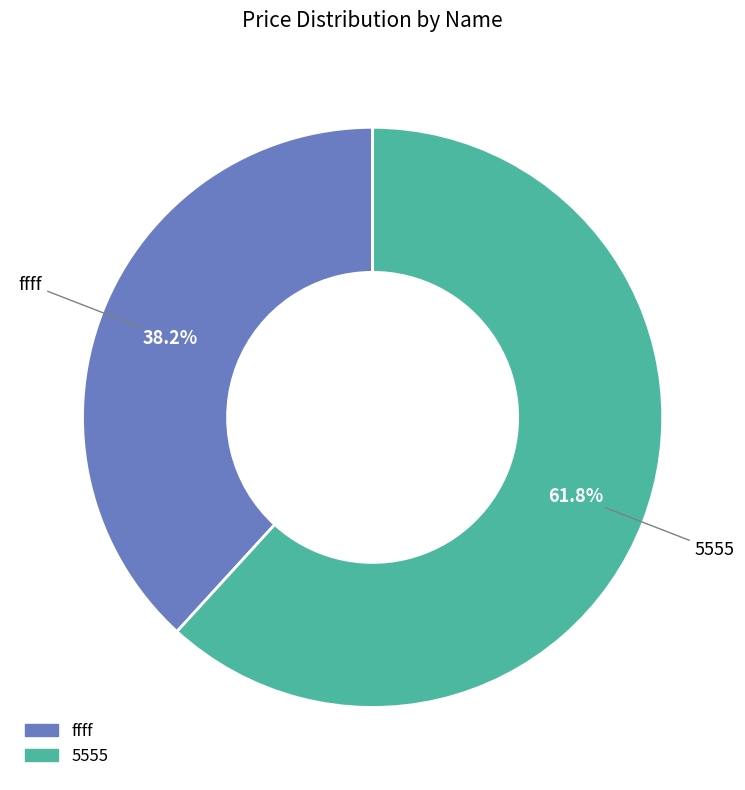

What is the majority slice?

5555